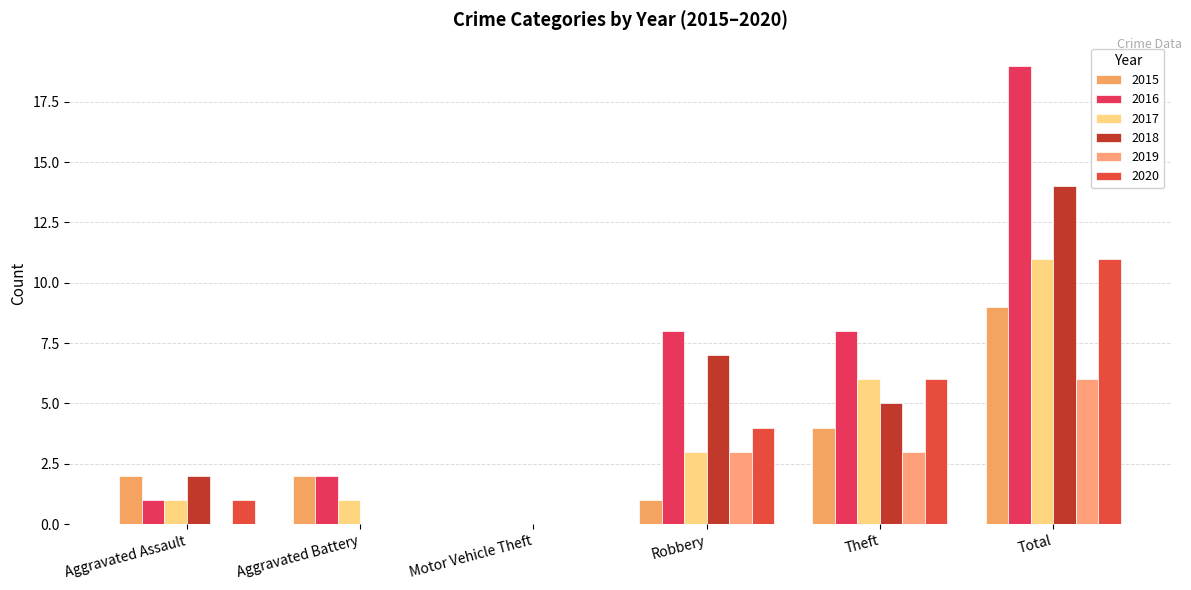

Are the bars horizontal?

No